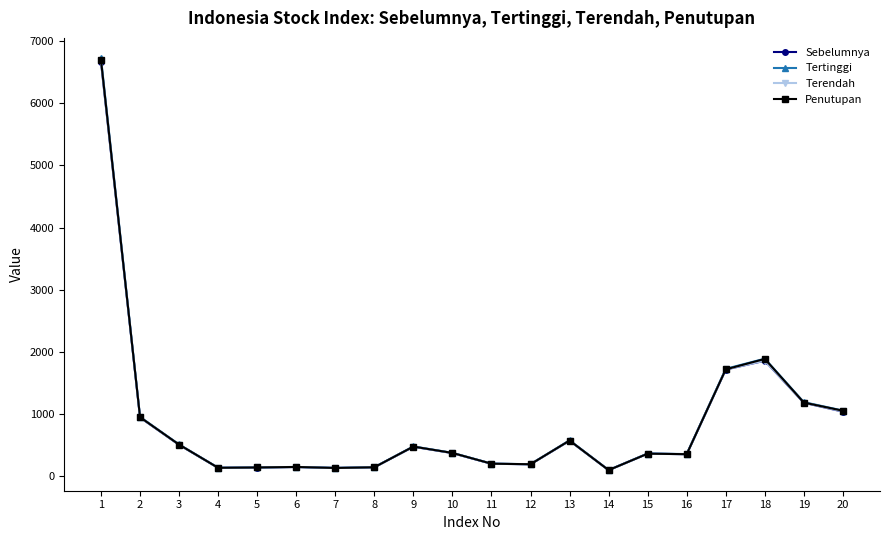

What is the maximum value for Penutupan?

6695.4